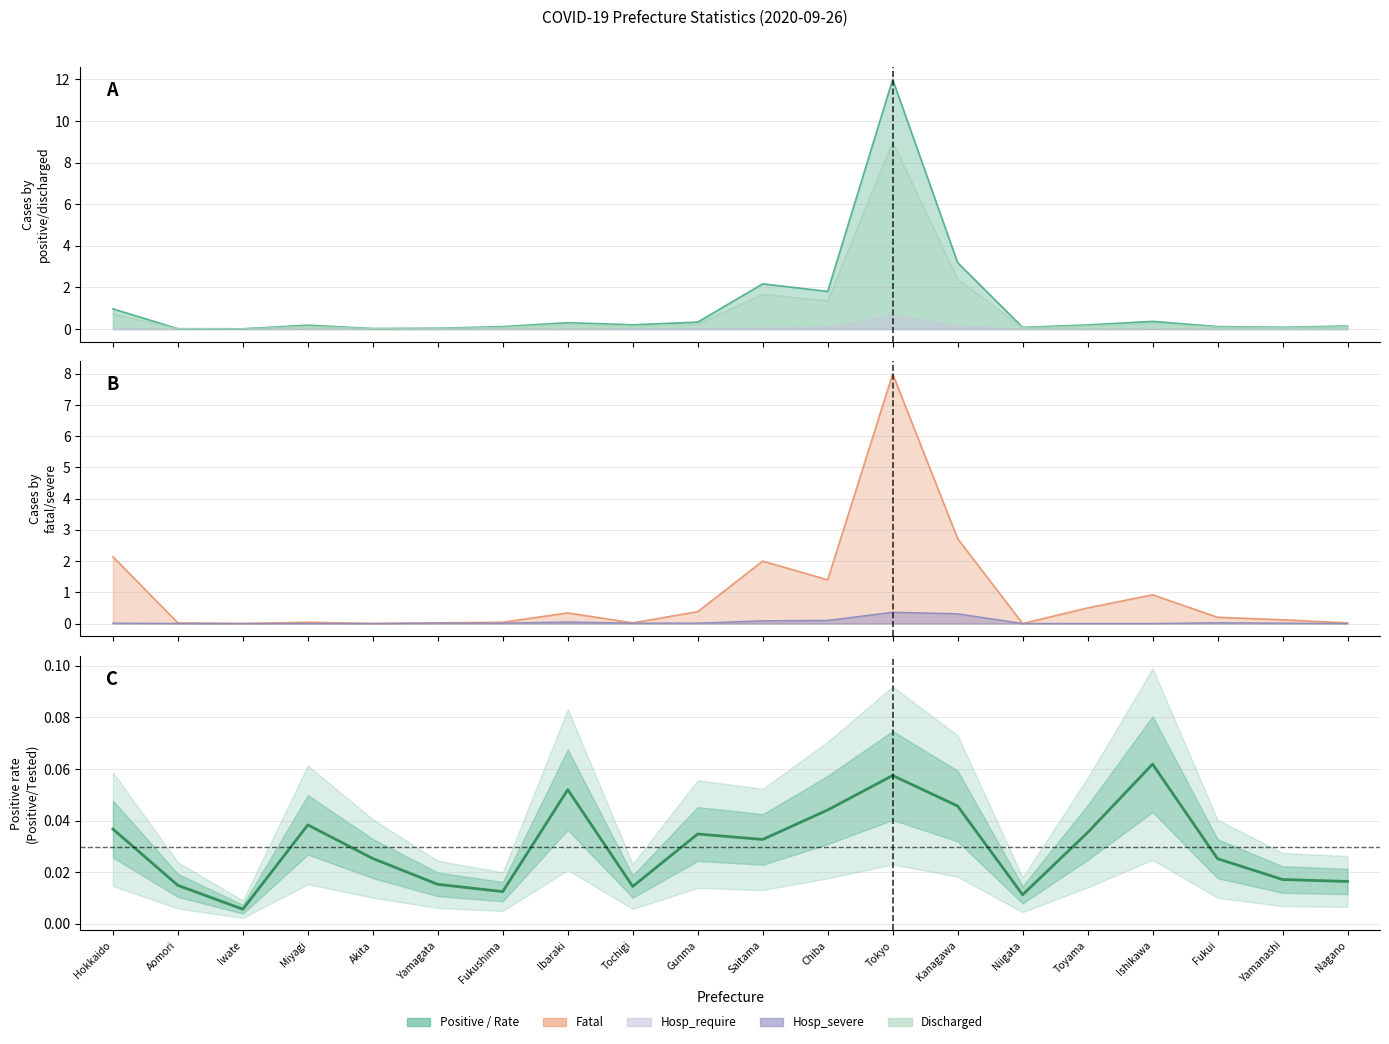

Count the values in the range 0 to 1.

20